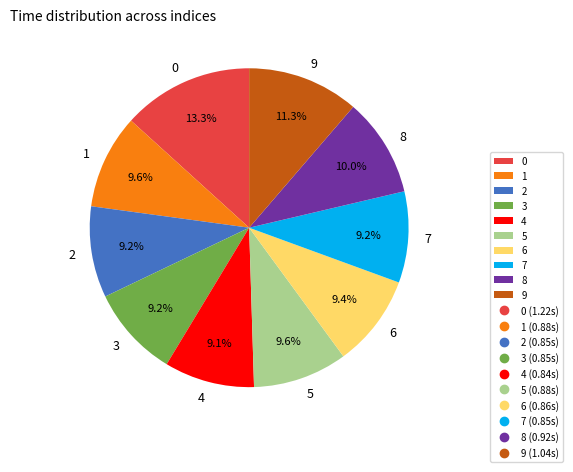

What portion of the pie excludes 9?

88.7%